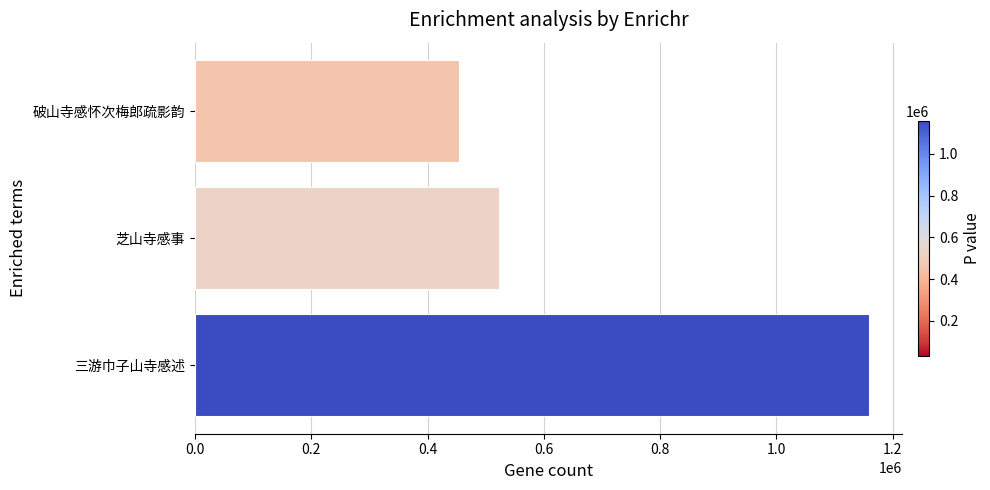

What is the change in value from 0.0 to 0.2?

+489477